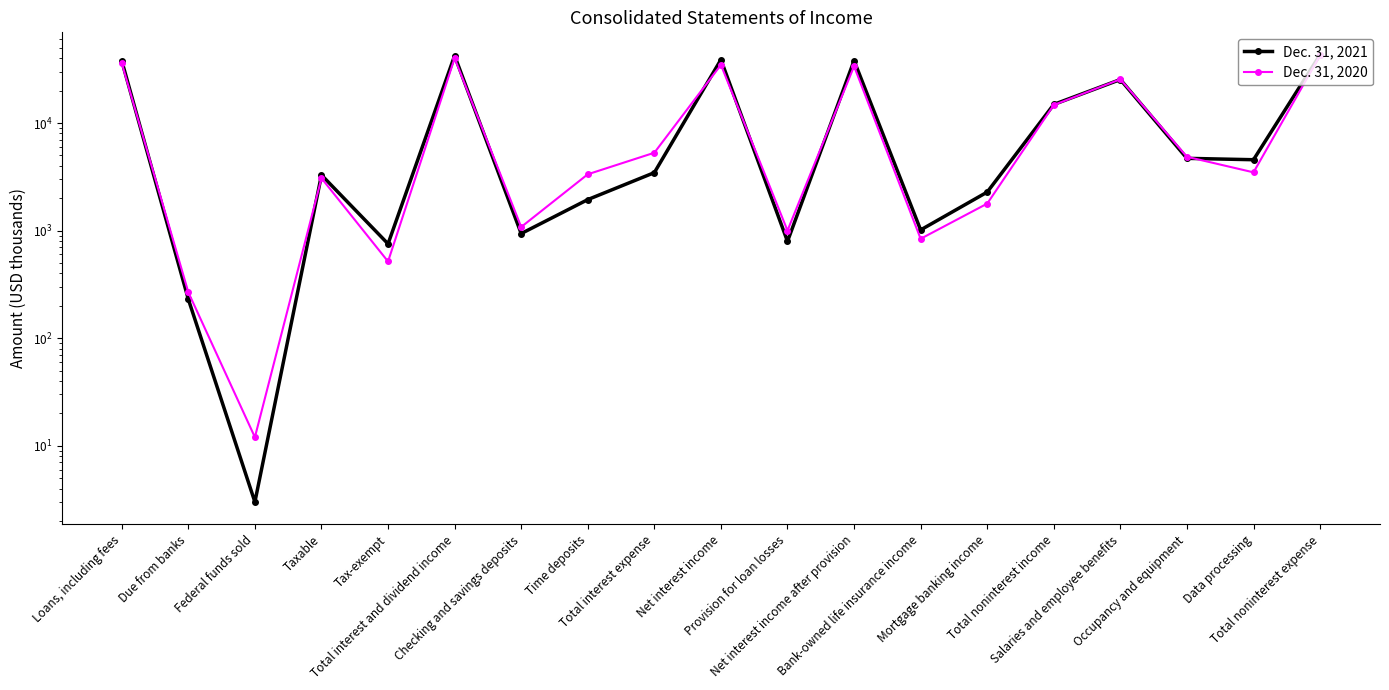

What position from the left is Salaries and employee benefits?

16